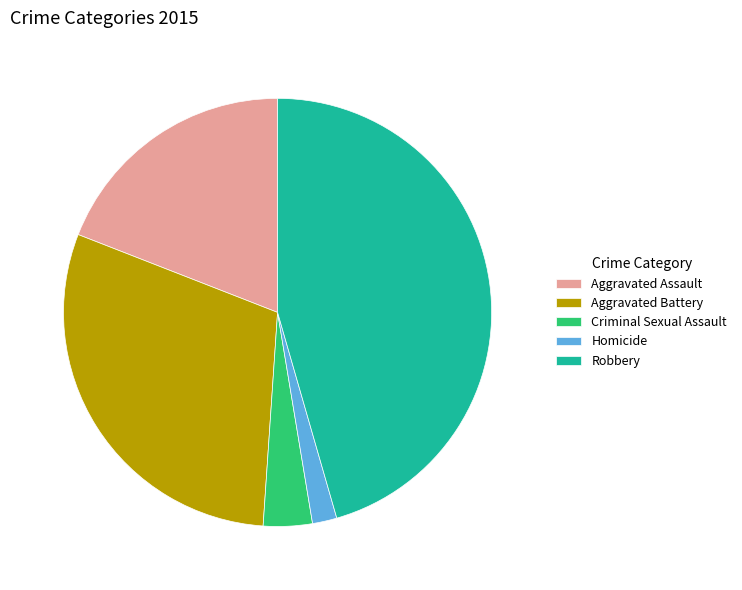

How many segments does this pie chart have?

5